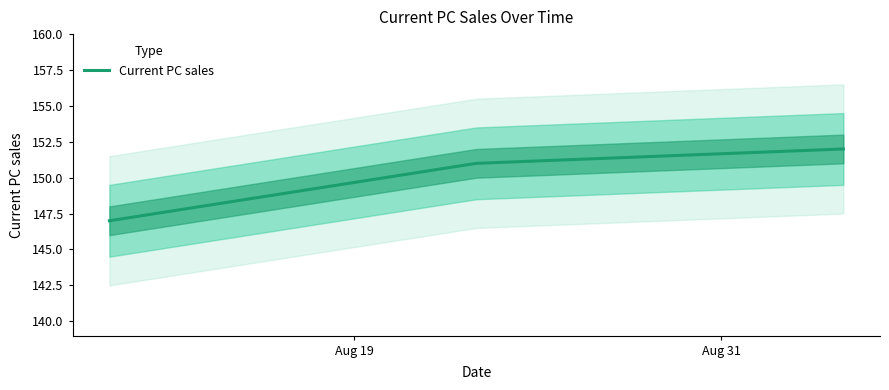

How many data points are less than 151?

1